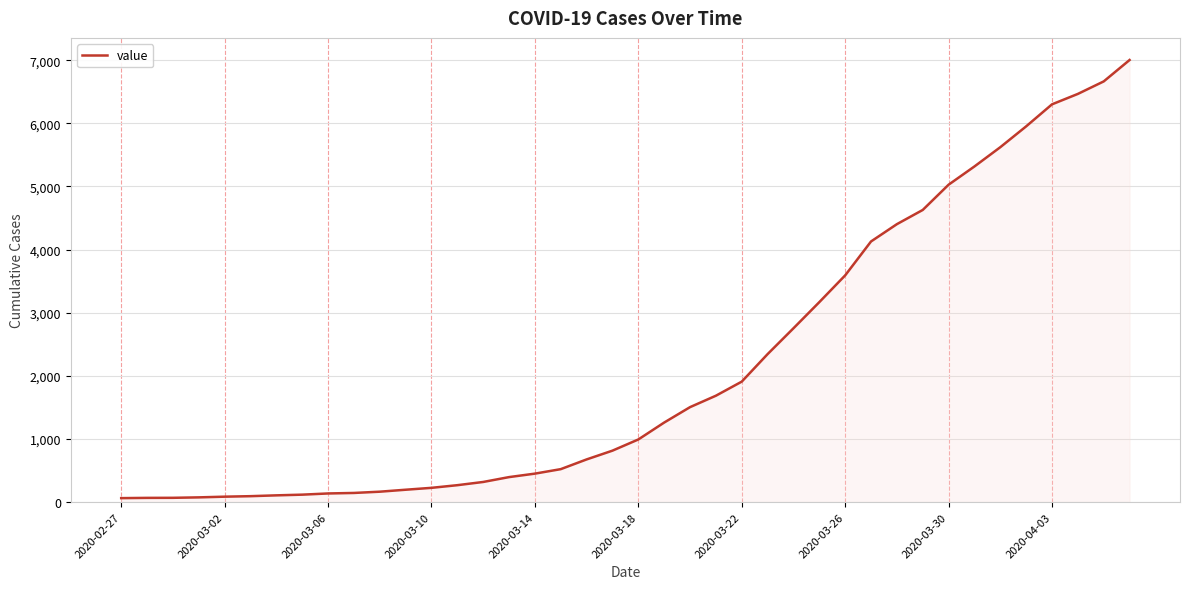

What is the difference between the maximum and minimum values?

6939